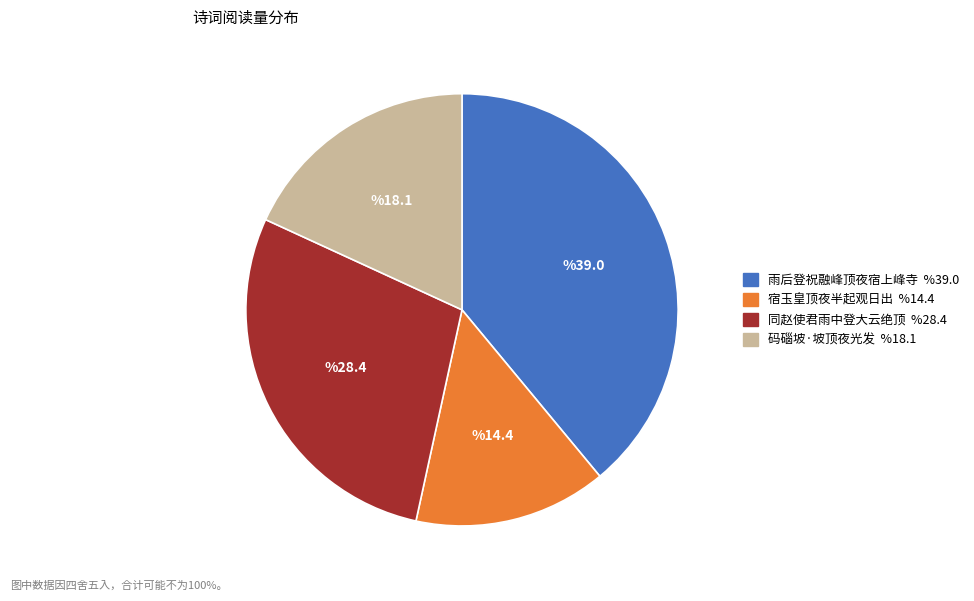

Is there any slice that represents more than half of the pie?

No